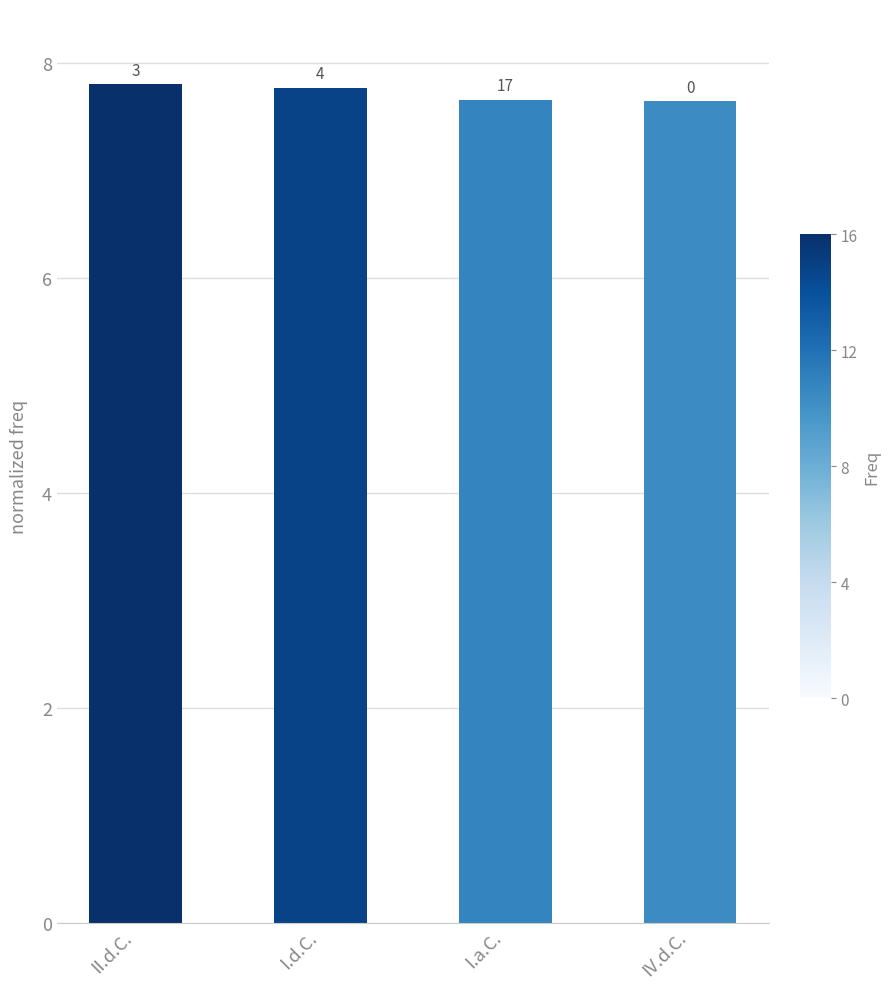

Does the chart contain any negative values?

No